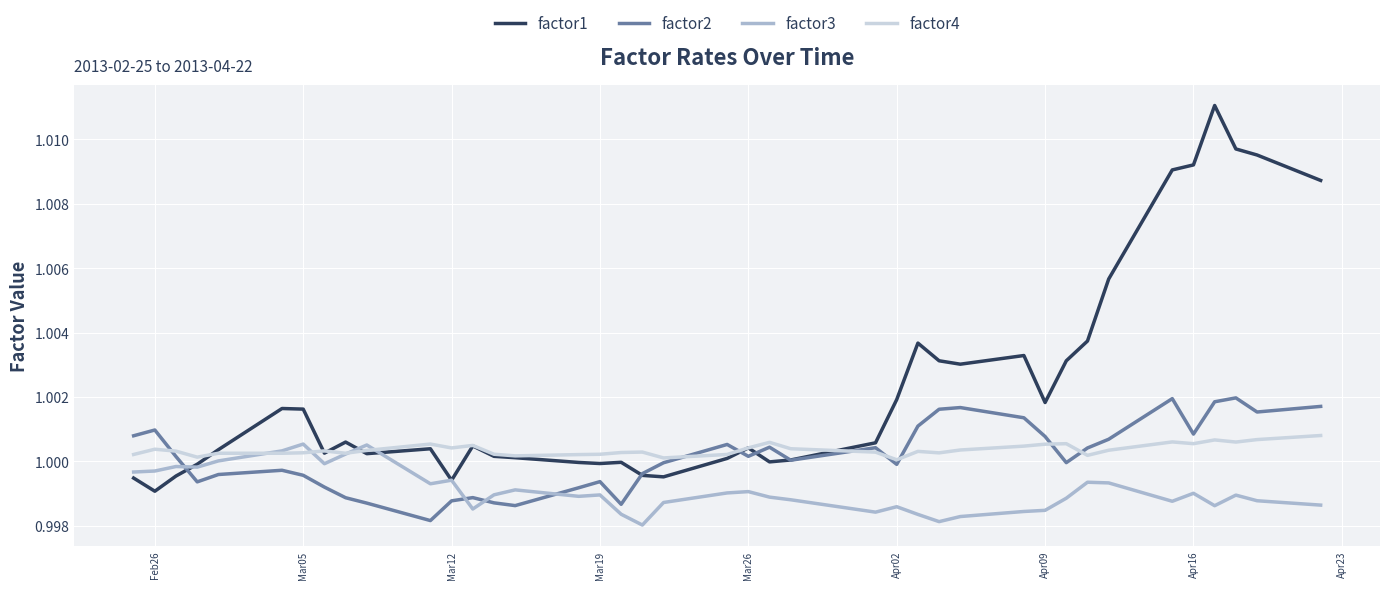

Is this an area chart (filled region under the line)?

No